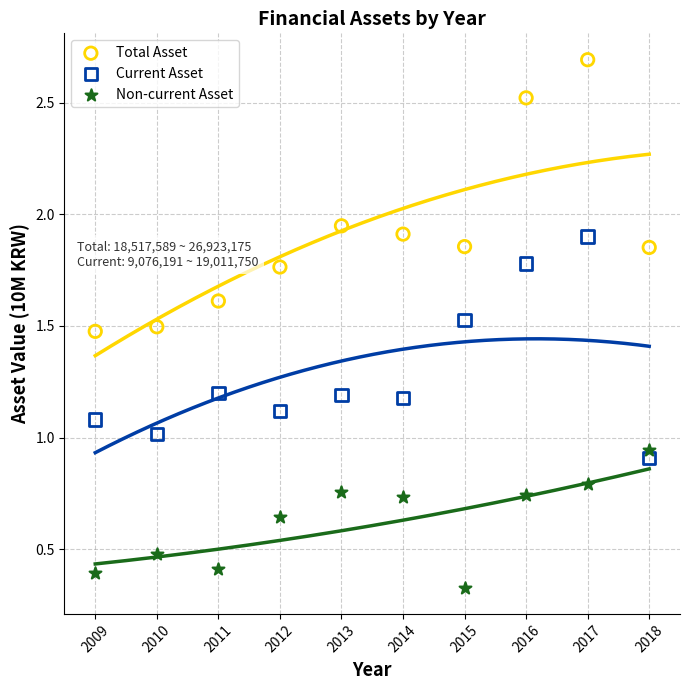

Which series contains the highest Y value?

Total Asset